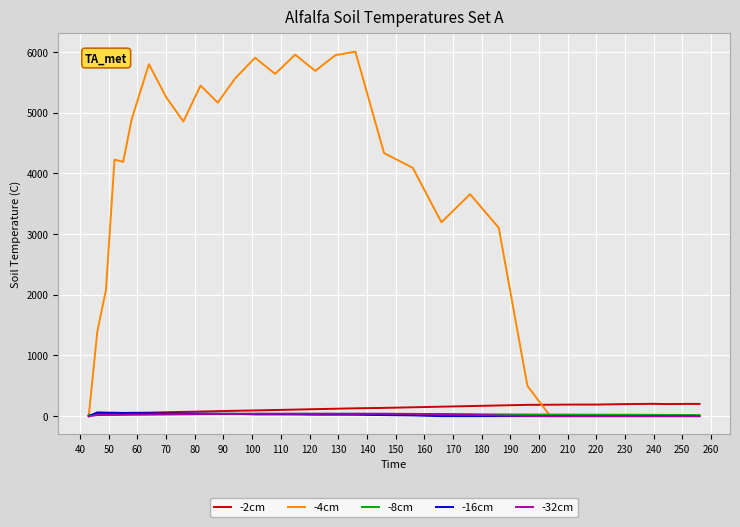

Which series has the largest range (max minus min)?

-4cm